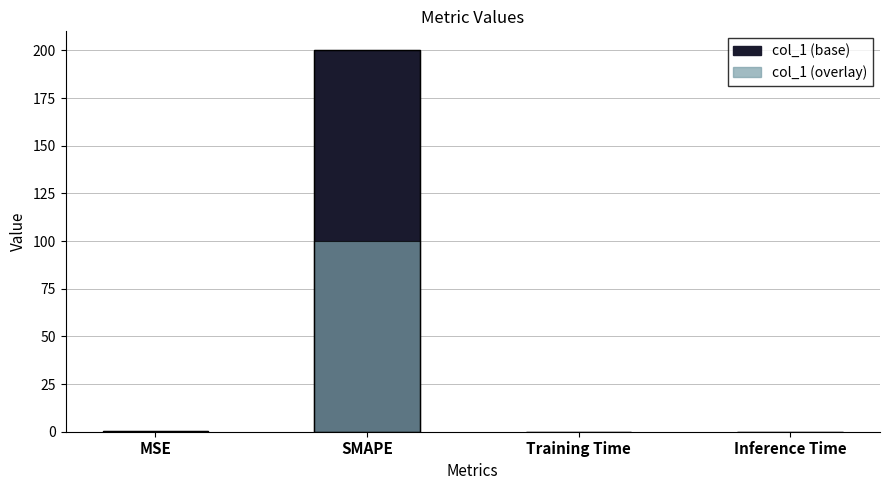

Which series changed the most between SMAPE and Training Time?

col_1 (base)